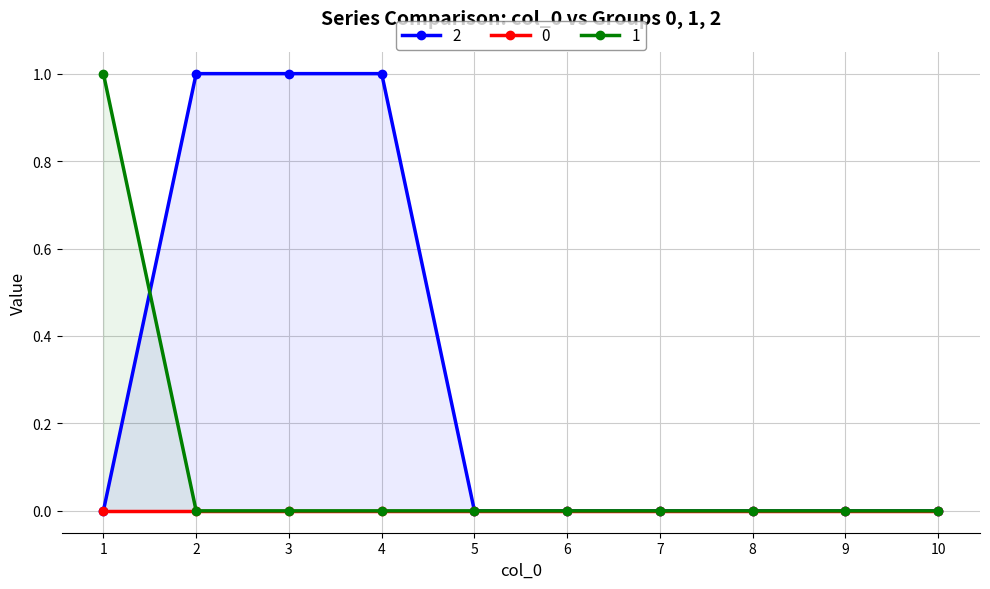

How many data points in 1 are above 0?

1